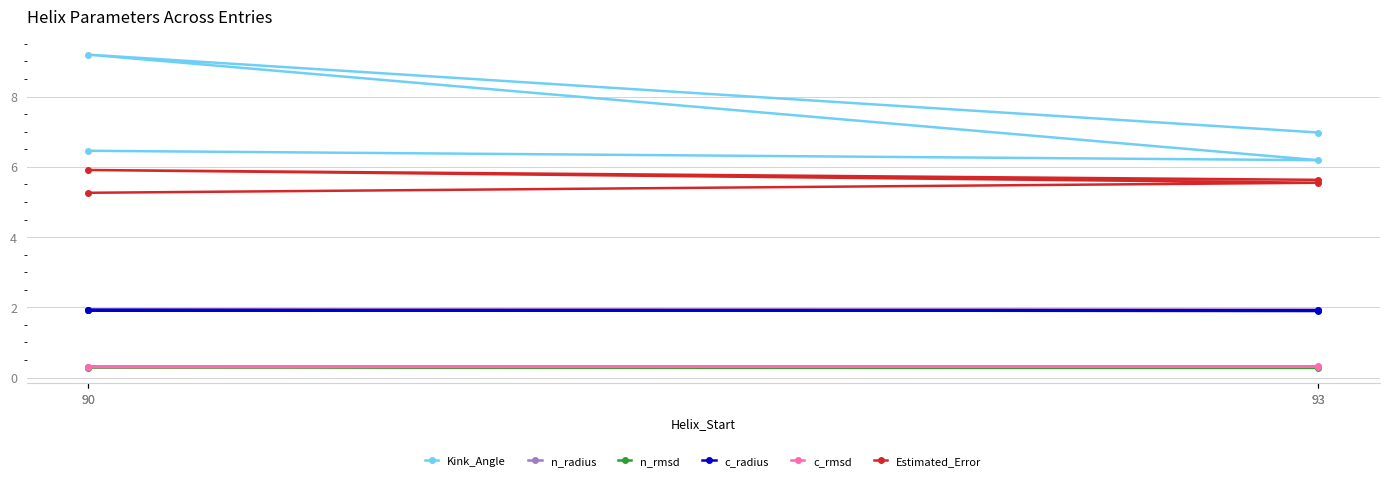

The Kink_Angle series shows 8.4 at 93. True or false?

False